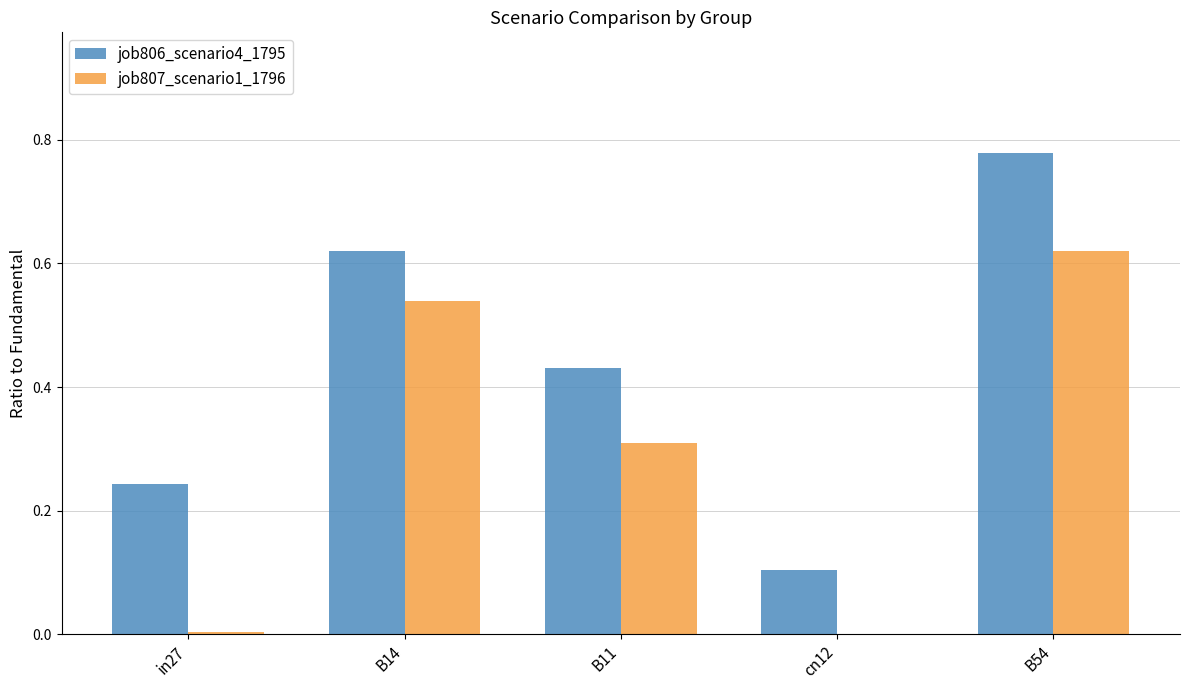

Which category has the highest value across all series?

B54